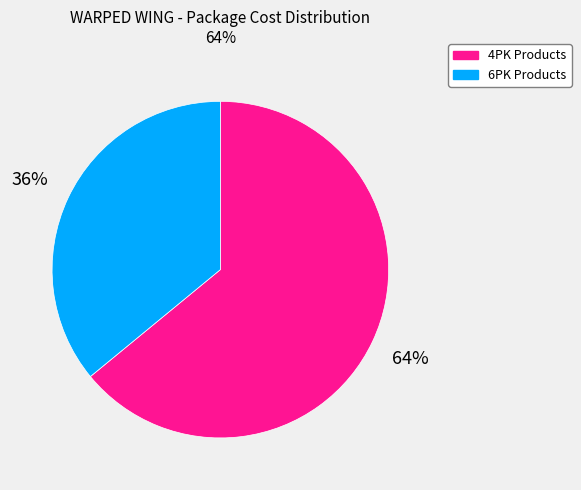

Count the number of slices in the pie.

2